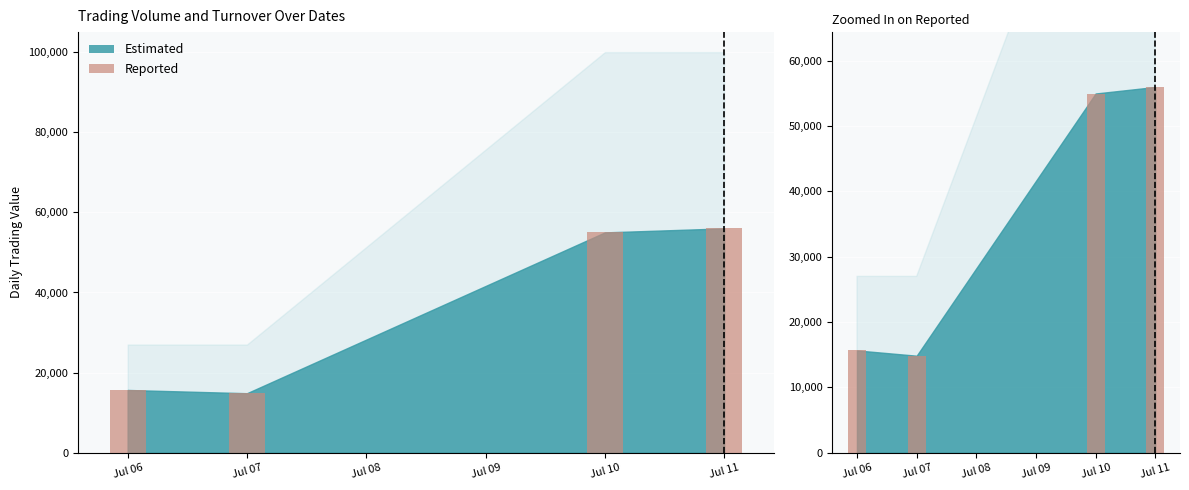

Which category has the lowest value across all series?

Jul 07